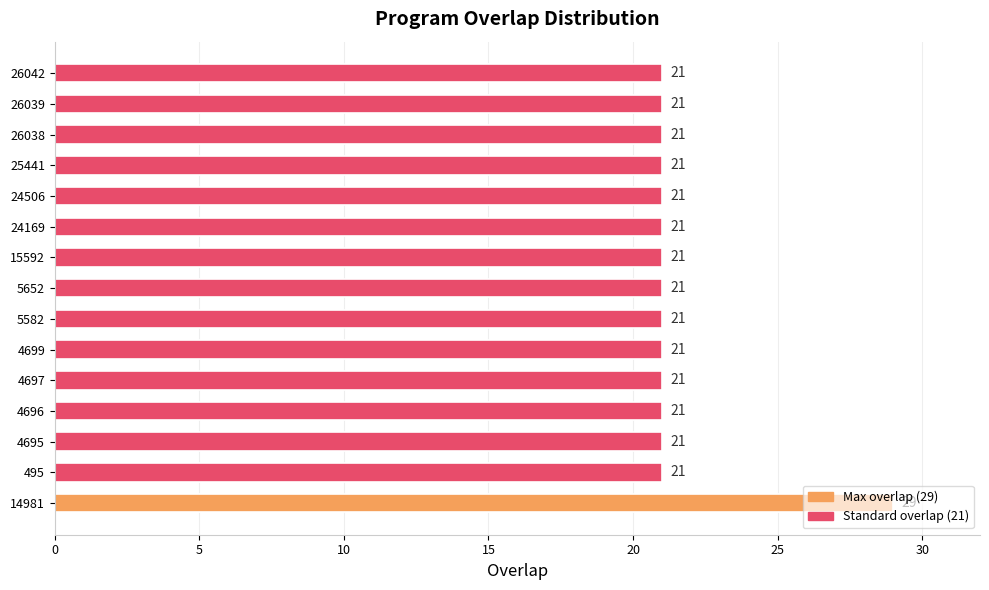

Does the chart contain stacked bars?

No